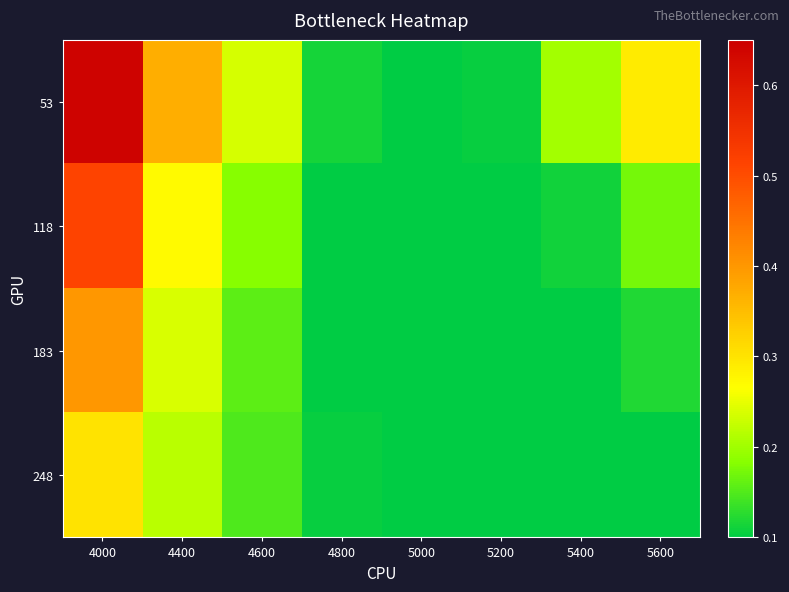

What is the greatest value displayed?

0.6